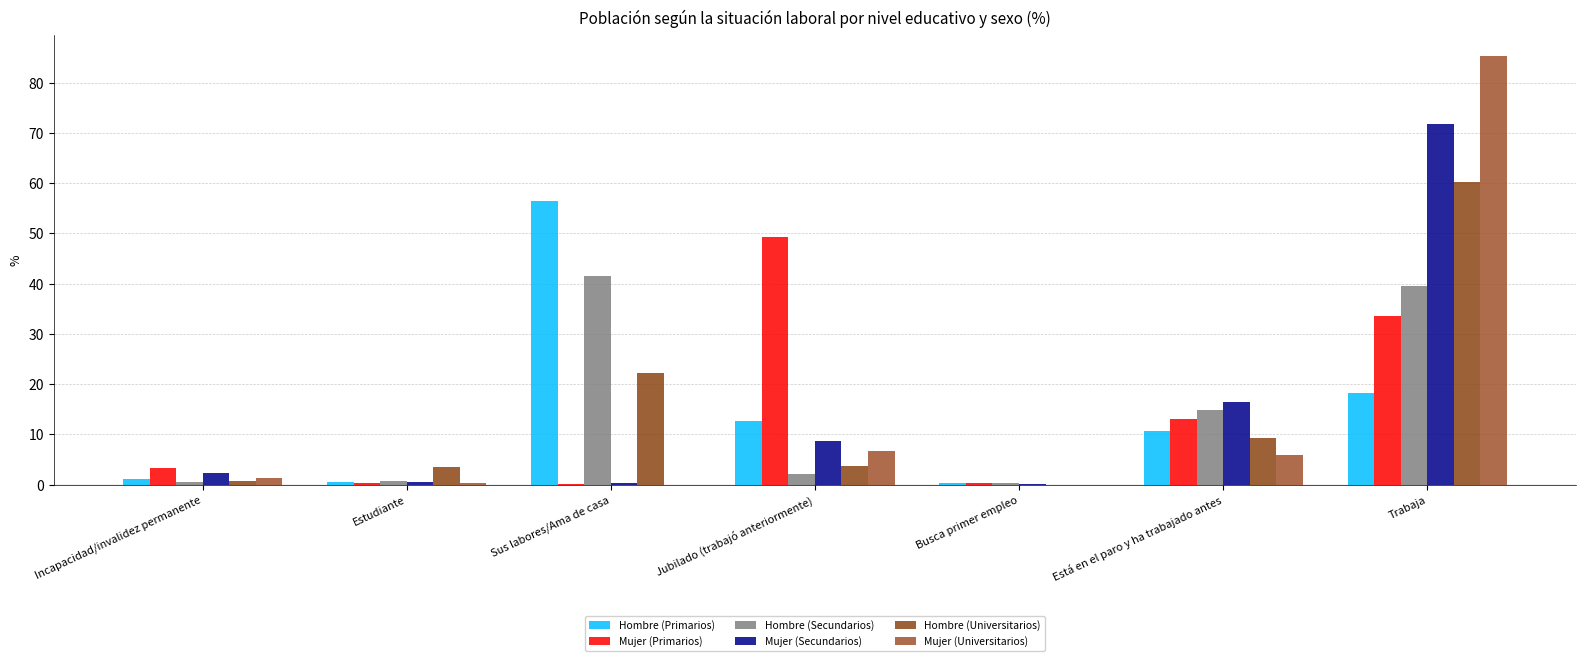

At how many categories does at least one series exceed 24?

3